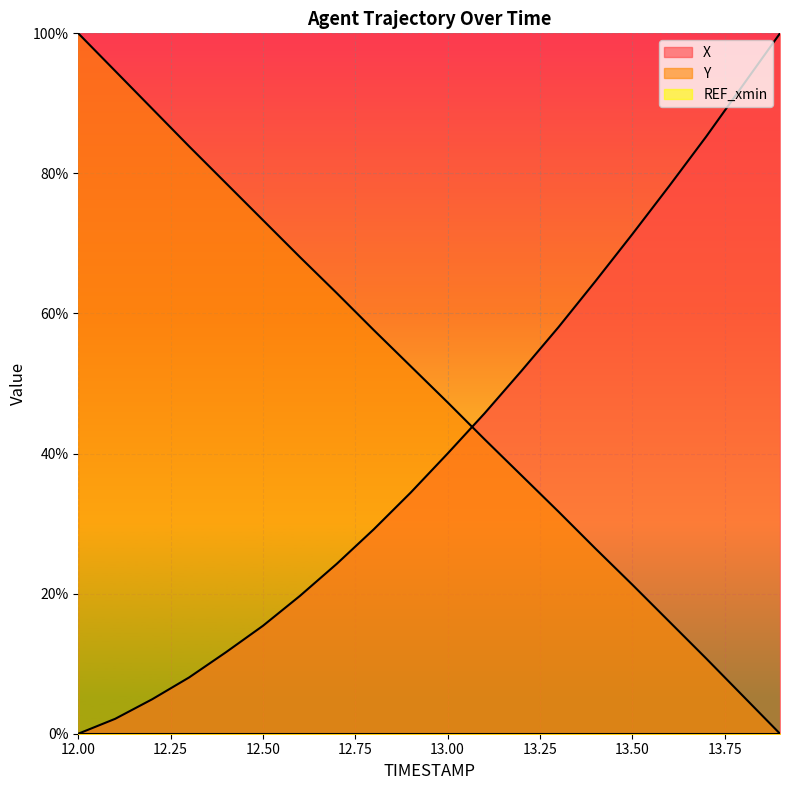

How many times do X and Y cross each other?

1